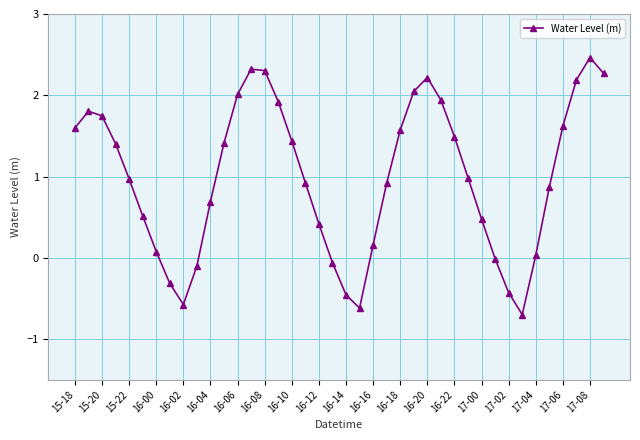

What is the value of the 30th point from the left?

1.0